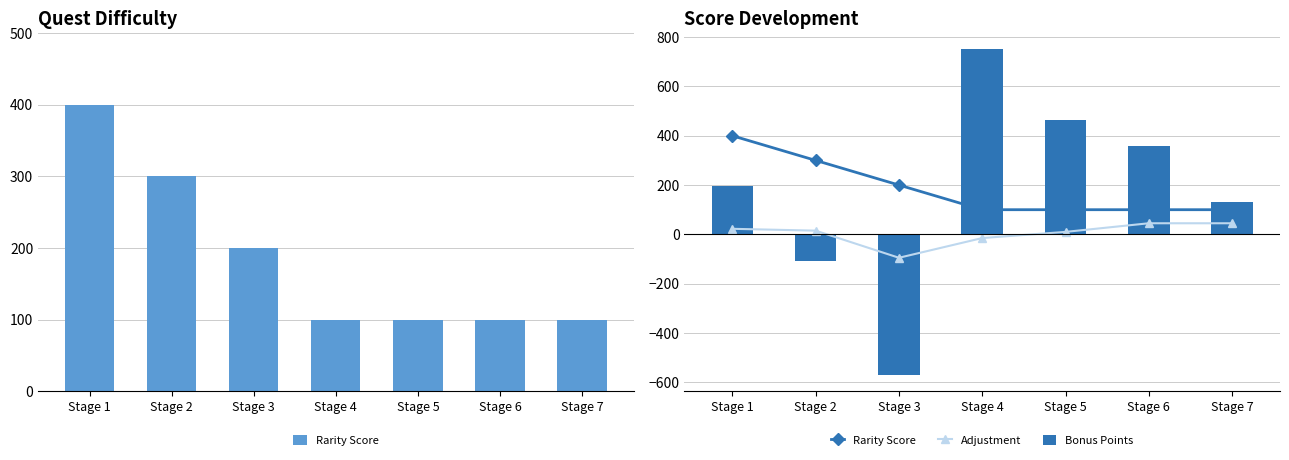

Reading right to left, extract all data points from this chart.

Rarity Score: Stage 7=100.0	Stage 6=100.0	Stage 5=100.0	Stage 4=100.0	Stage 3=200.0	Stage 2=300.0	Stage 1=400.0
Adjustment: Stage 7=45.0	Stage 6=45.0	Stage 5=10.0	Stage 4=-15.0	Stage 3=-95.0	Stage 2=15.0	Stage 1=22.5
Bonus Points: Stage 7=130.0	Stage 6=360.0	Stage 5=465.0	Stage 4=750.0	Stage 3=-570.0	Stage 2=-110.0	Stage 1=195.0